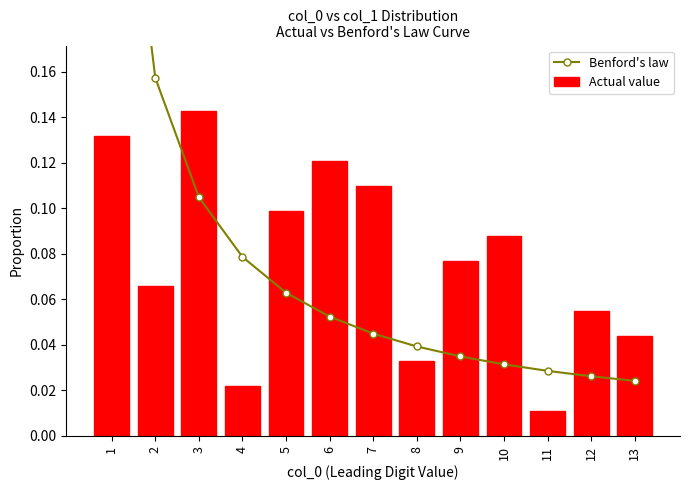

Is it true that Actual value equals 0.1 at 10?

True